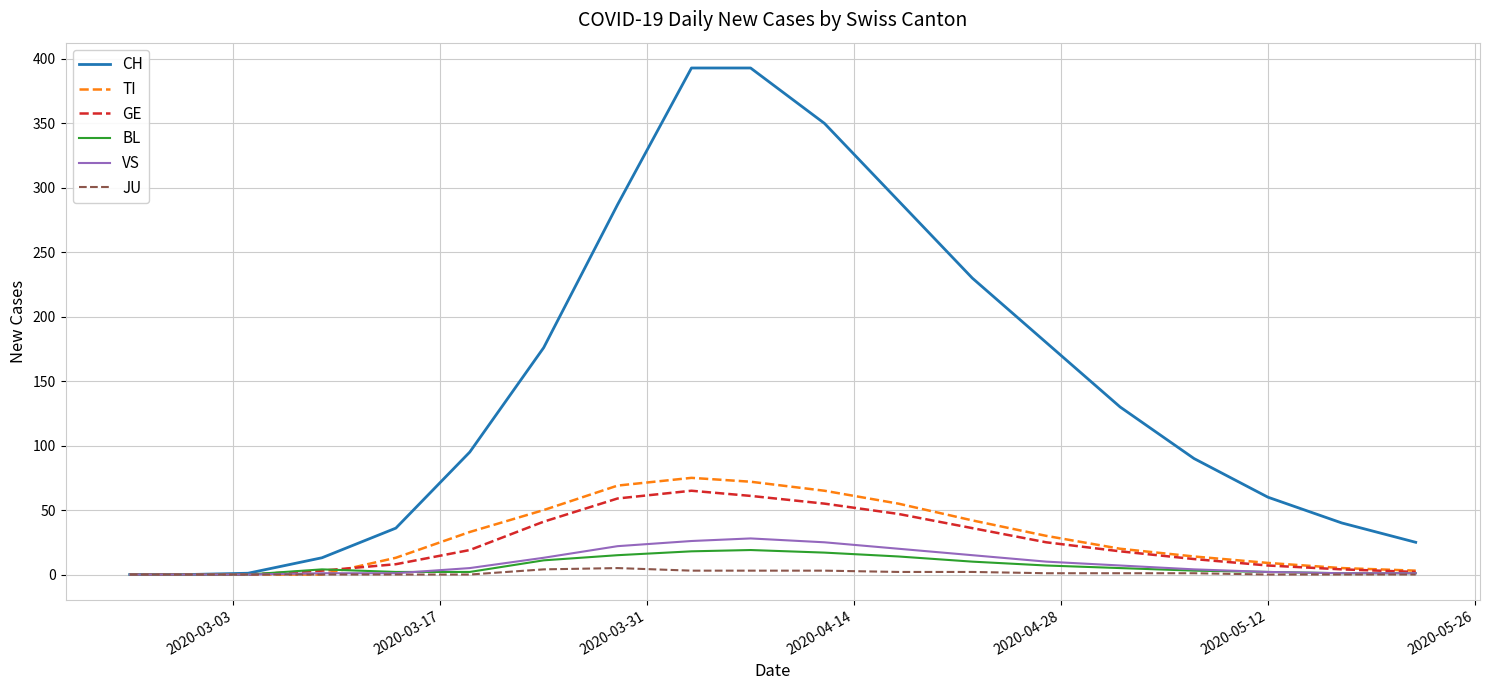

Which series has the largest total across all categories?

CH